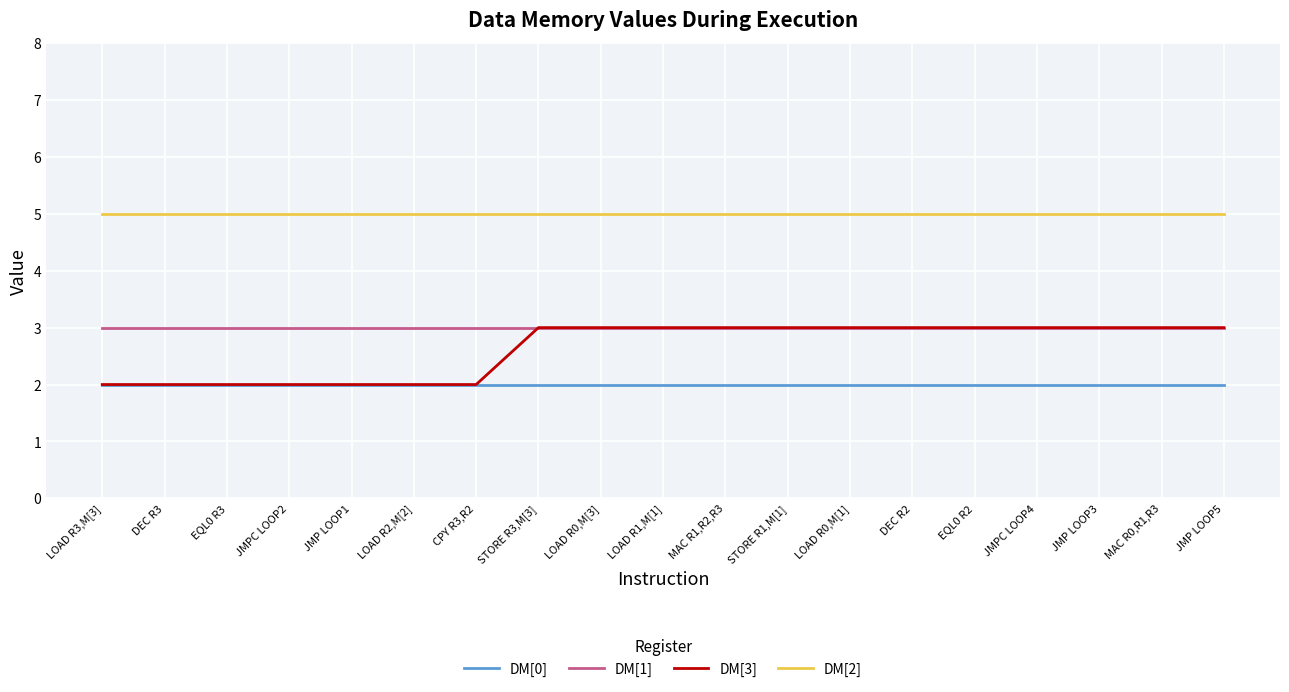

What position from the right is LOAD R1,M[1]?

10